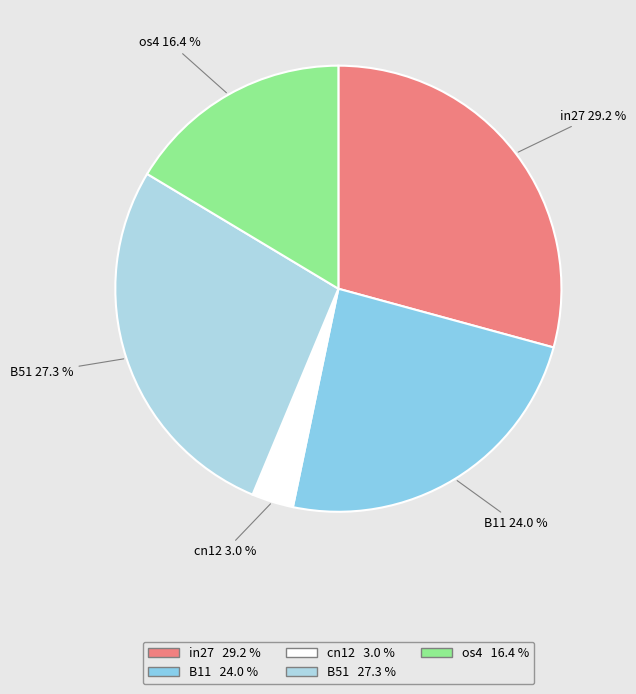

Does B51 represent more than half of the total?

No